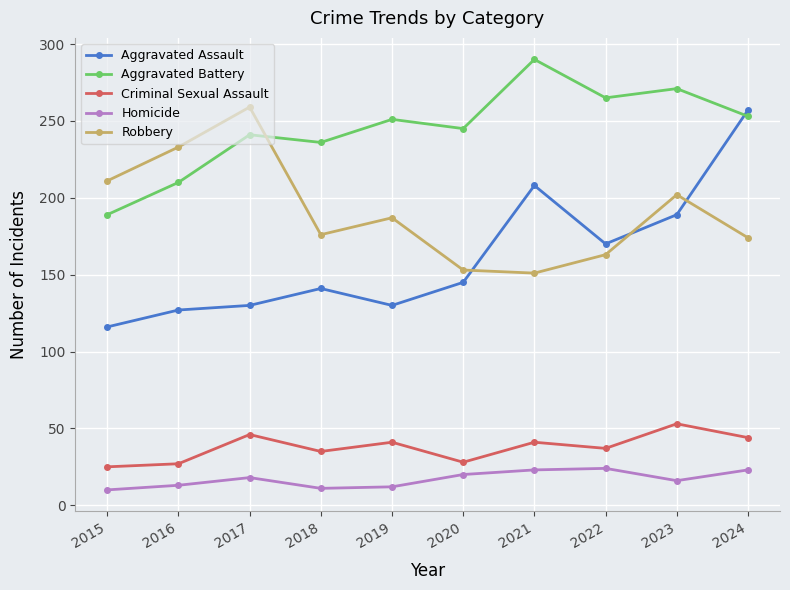

How many data points in Homicide are less than 18?

5